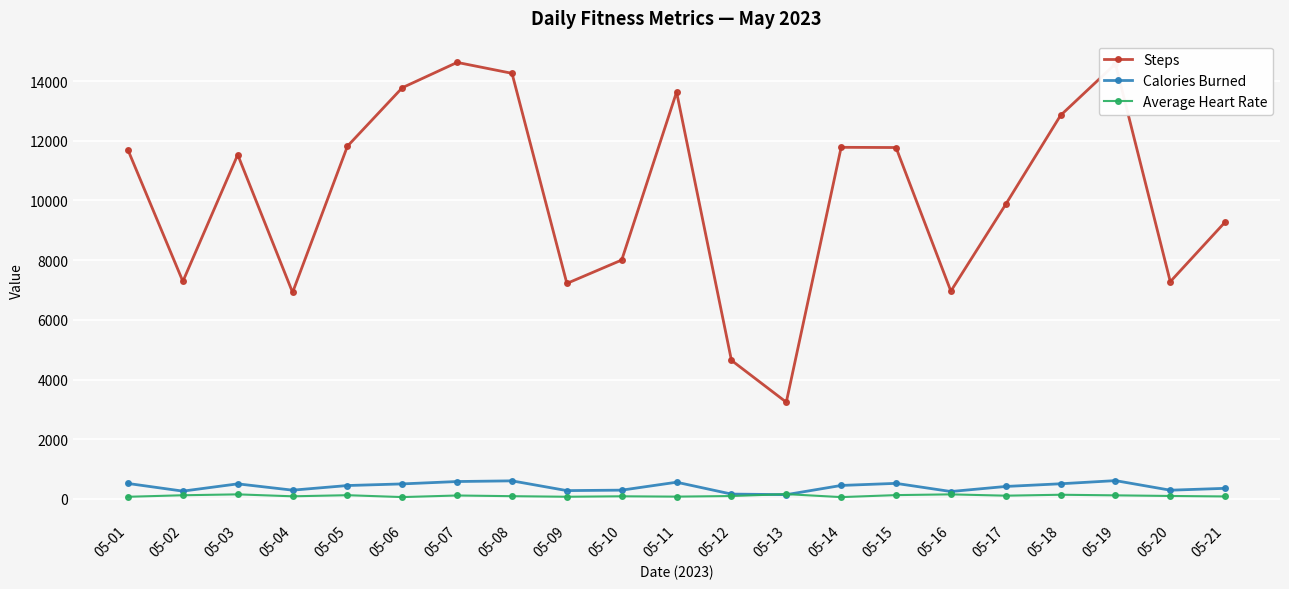

True or false: Steps and Average Heart Rate intersect in this chart.

False